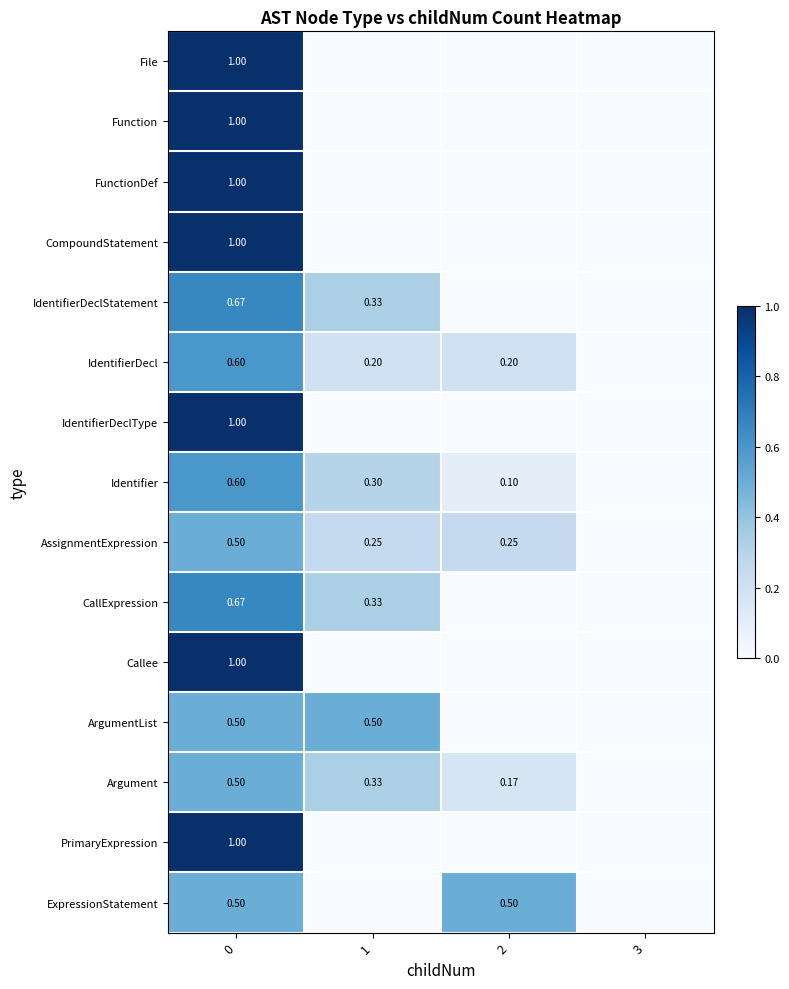

What is the difference between the highest and lowest values at 0?

0.5